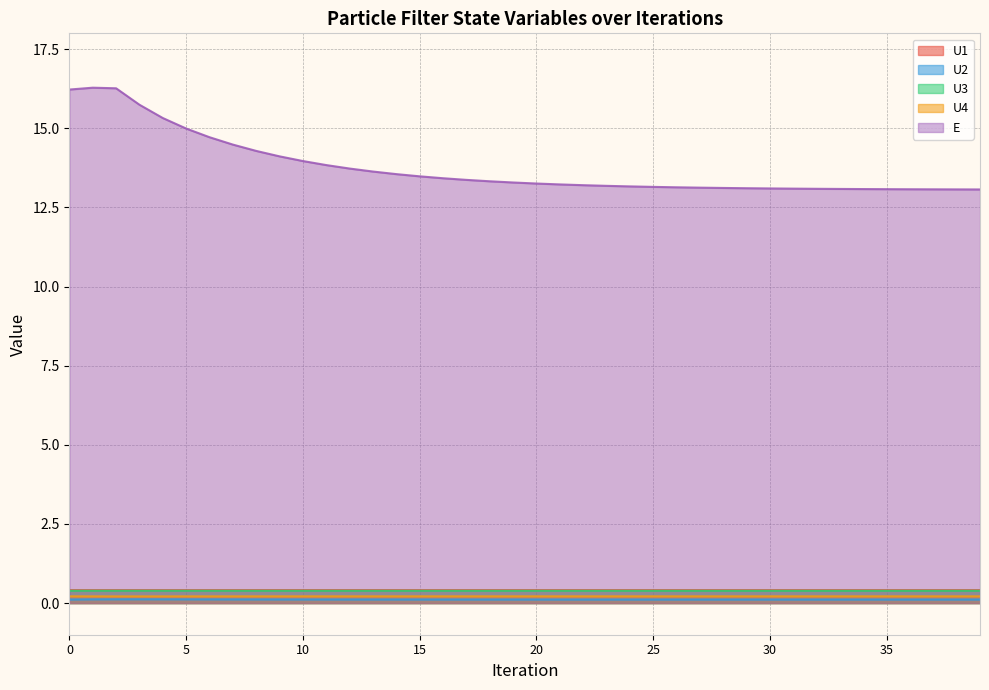

In U3, how many points are higher than both neighbors (excluding endpoints)?

1